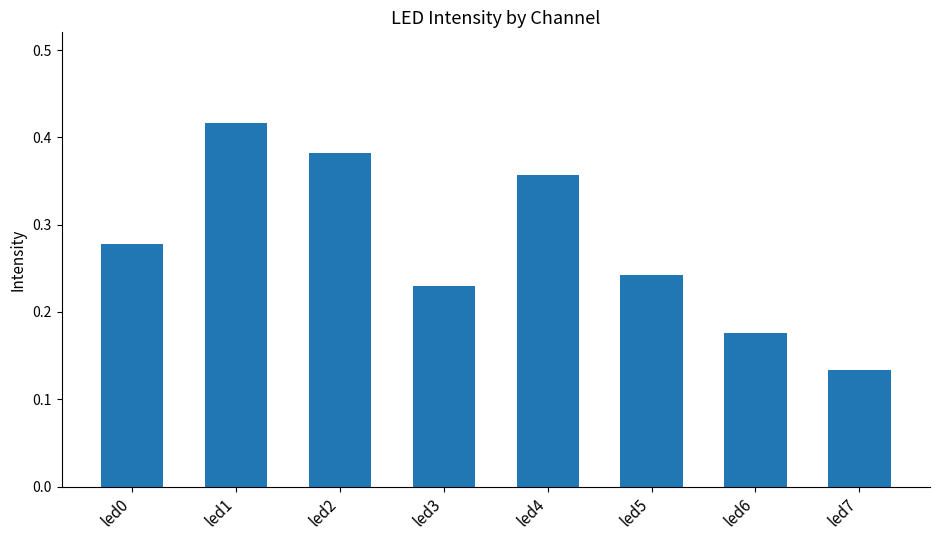

At which category does the chart reach its peak across all series?

led1